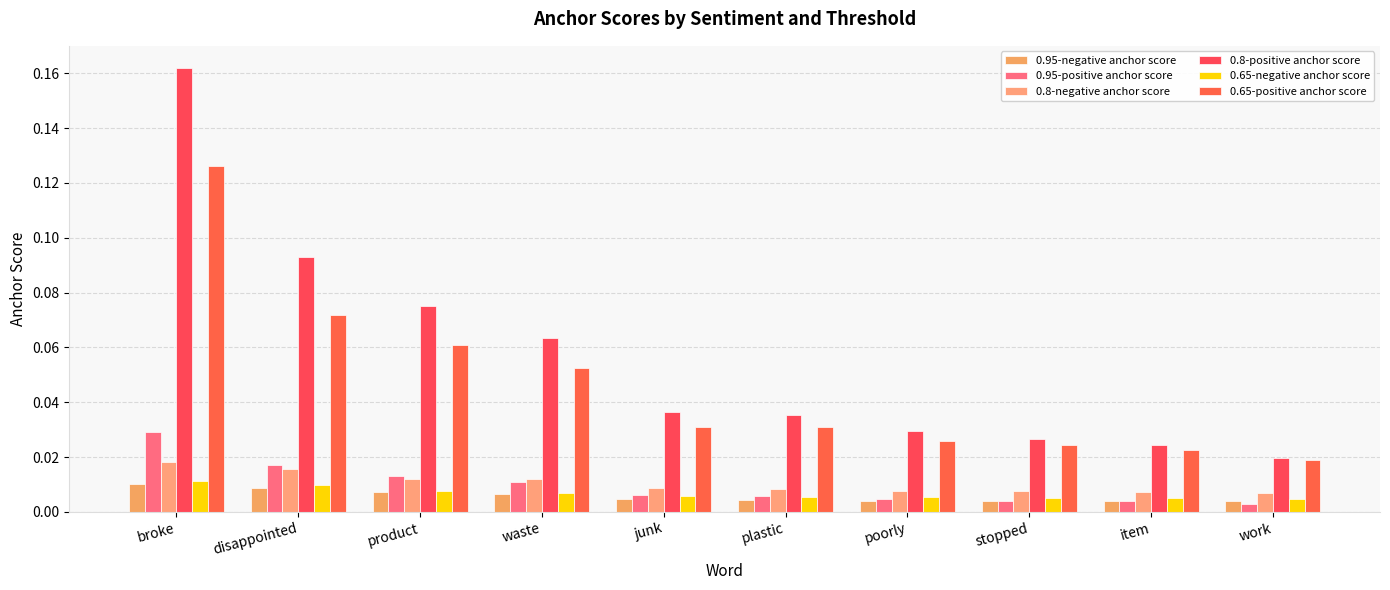

How many groups of bars are there?

10